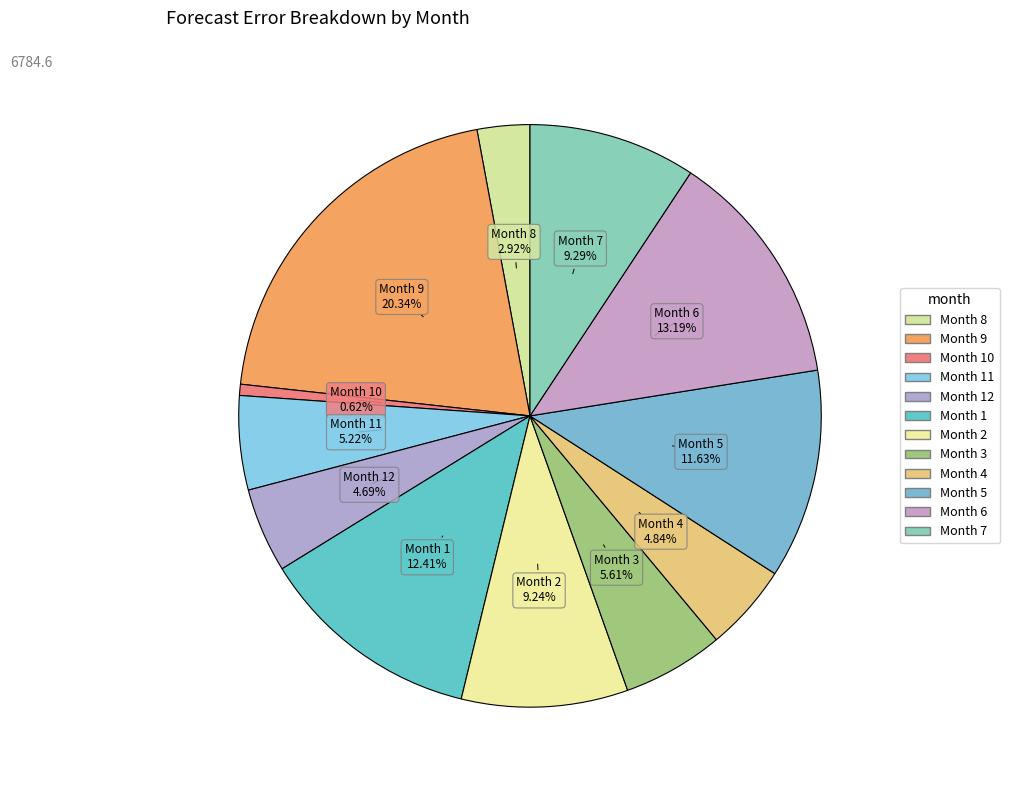

Rank the categories by value from lowest to highest.

10, 8, 12, 4, 11, 3, 2, 7, 5, 1, 6, 9